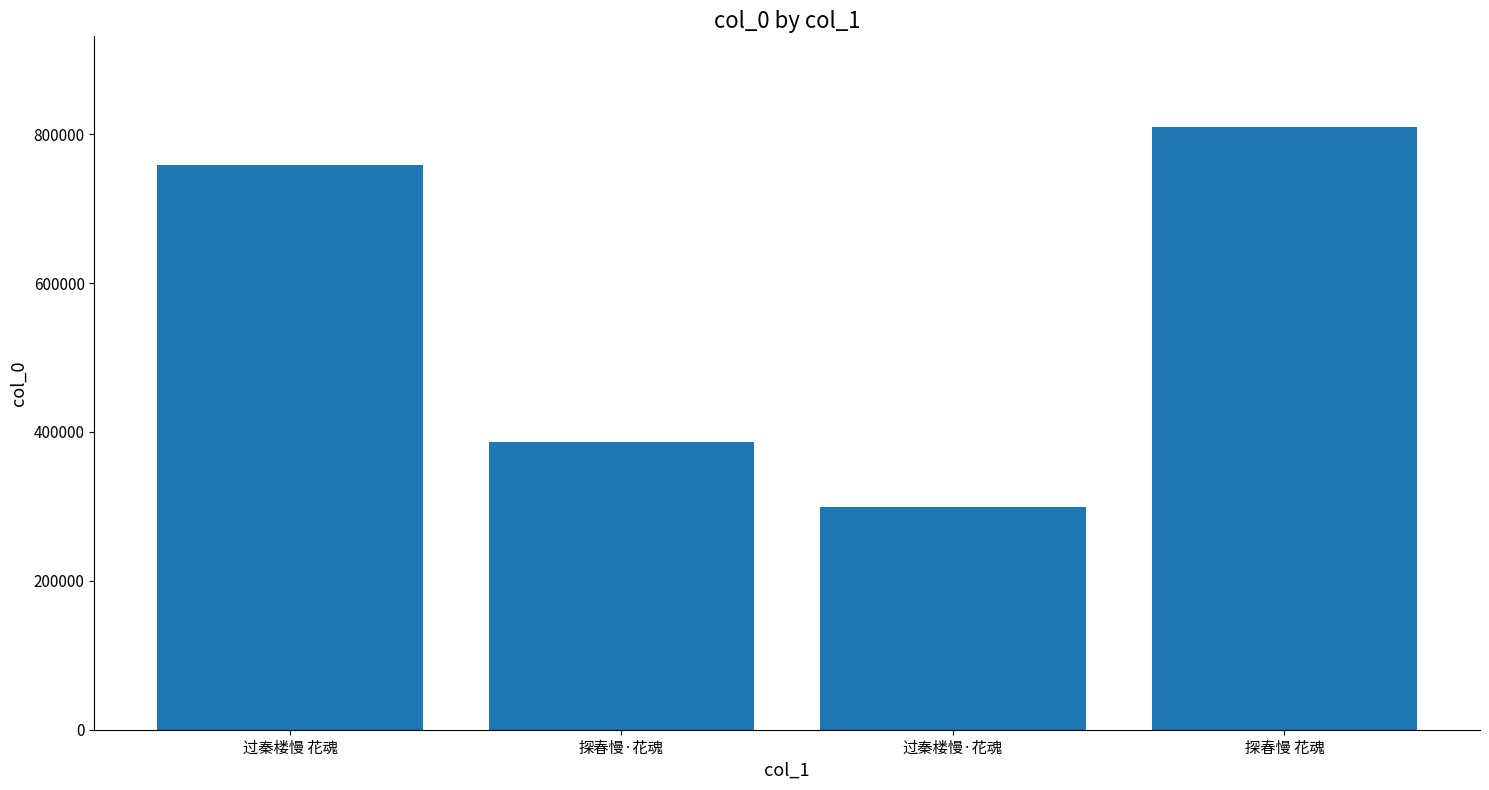

What is the change in value from 过秦楼慢 花魂 to 探春慢·花魂?

-372638